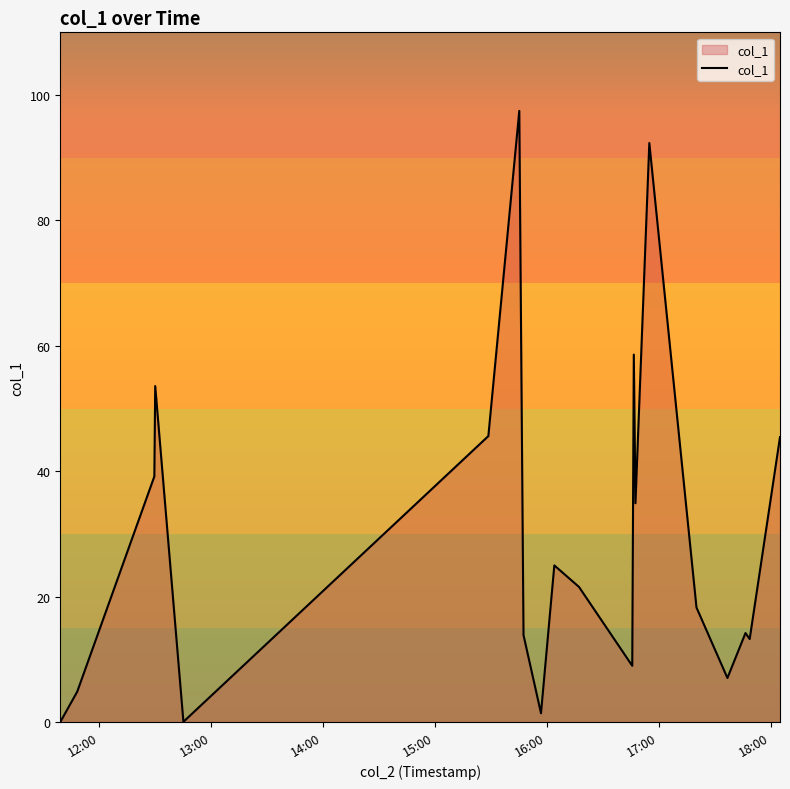

What is the greatest value displayed?

97.5